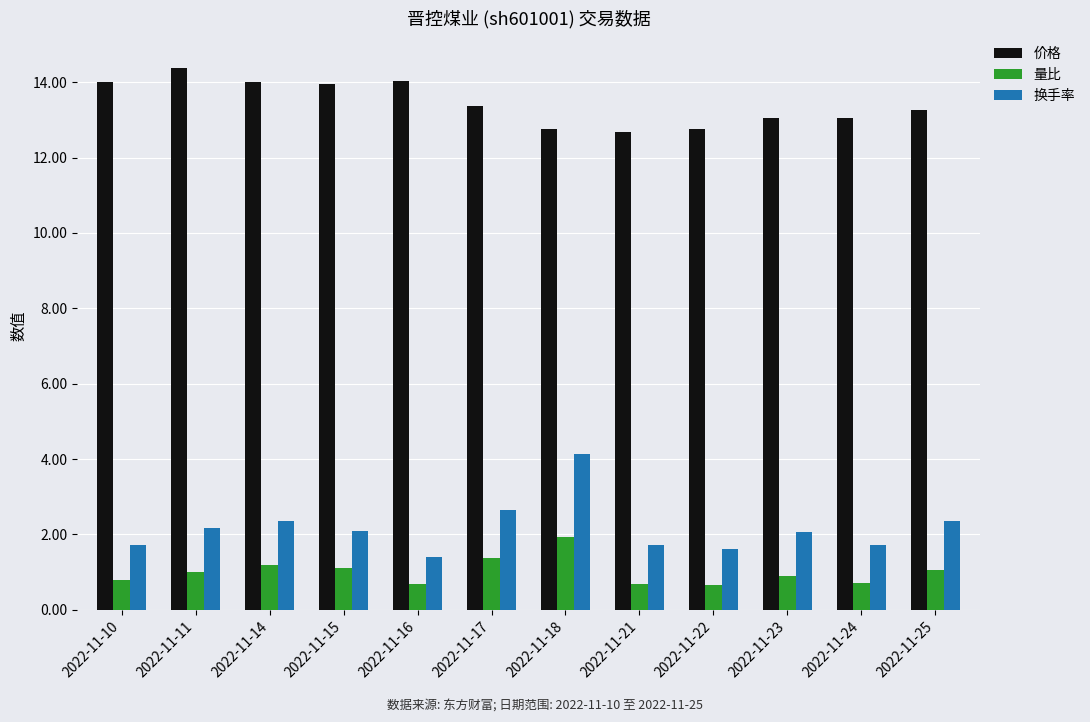

Count the number of data series in this chart.

3